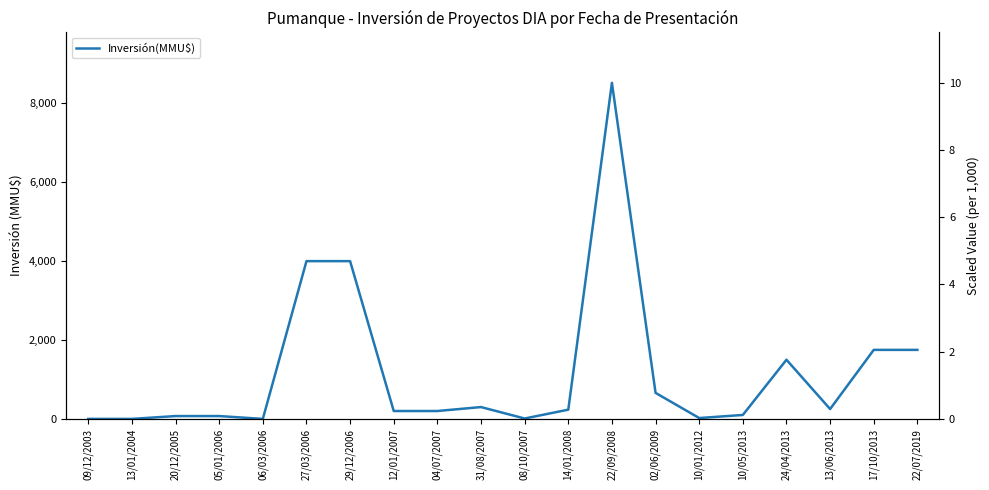

Where is the data nearest to the value 4260?

27/03/2006